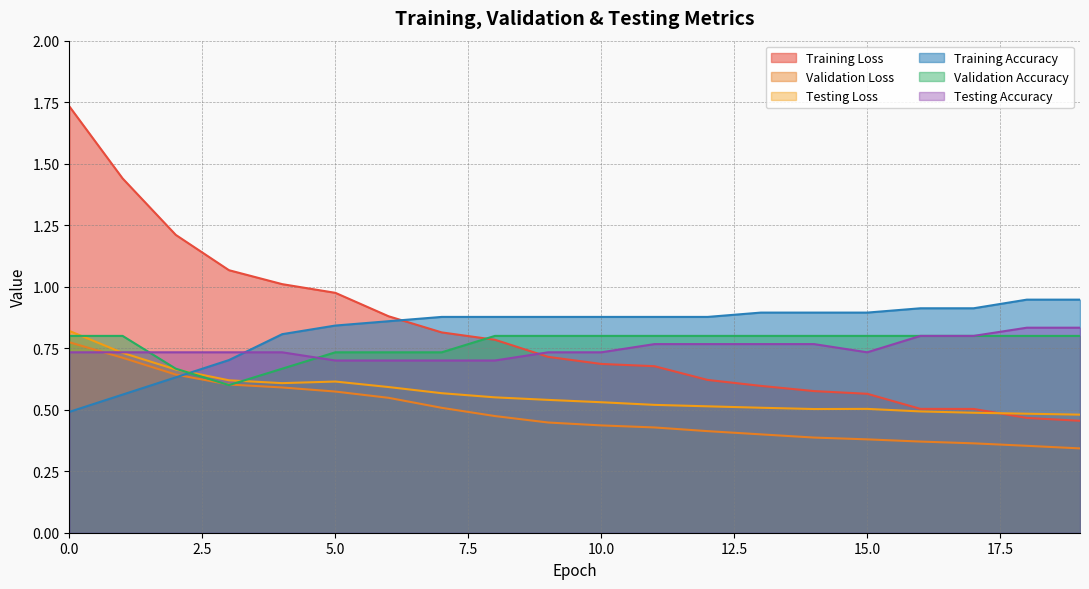

At which label is Validation Loss closest to 0?

19